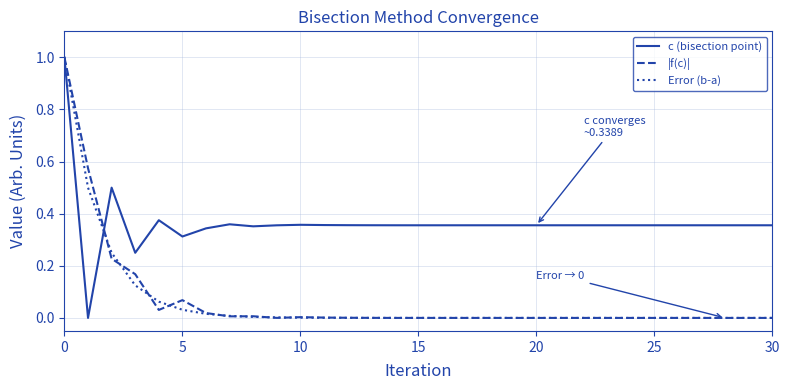

At how many categories does at least one series exceed 0?

31